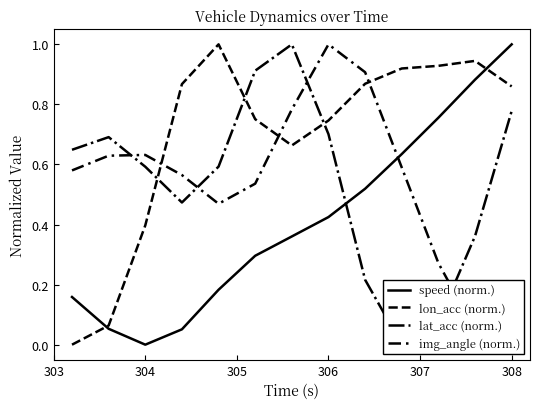

At how many categories does at least one series exceed 0?

13